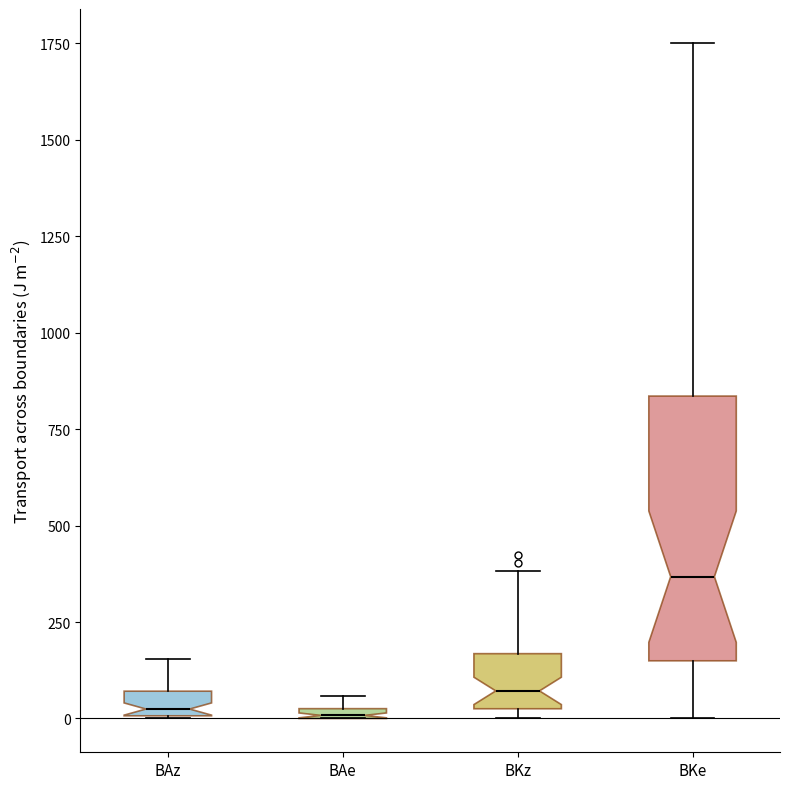

Comparing the boxes themselves (not the whiskers), which one is the tallest?

BKe